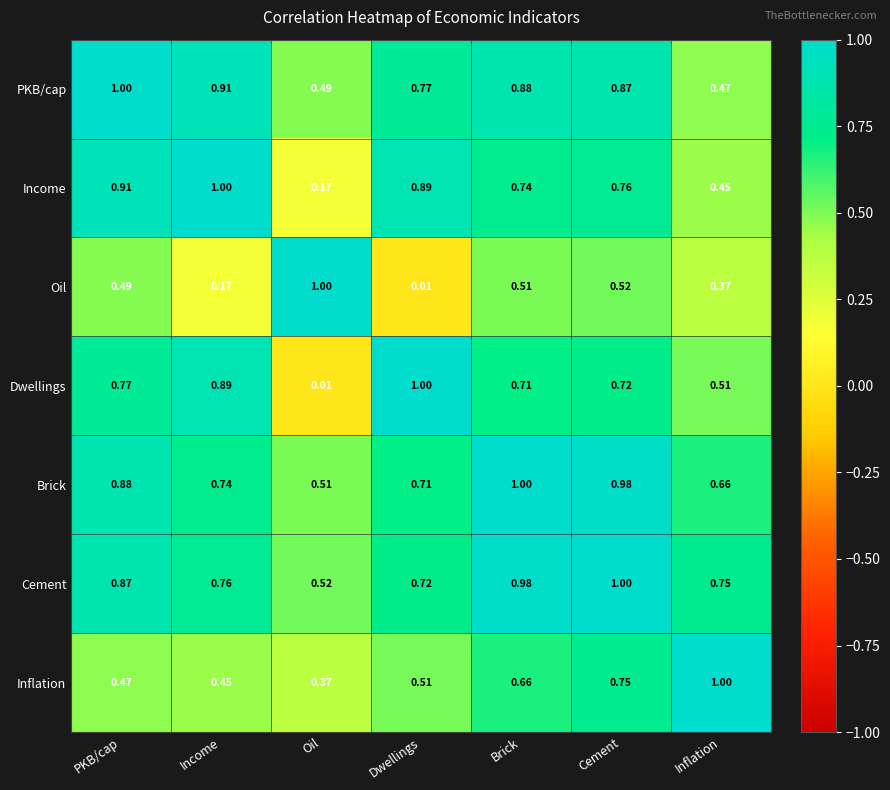

At which label is Income closest to 0?

Oil